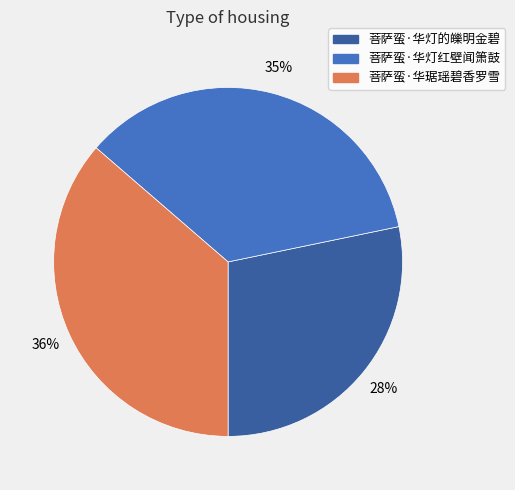

What percentage is the 菩萨蛮·华灯红壁闻箫鼓 slice, to the nearest percent?

35%